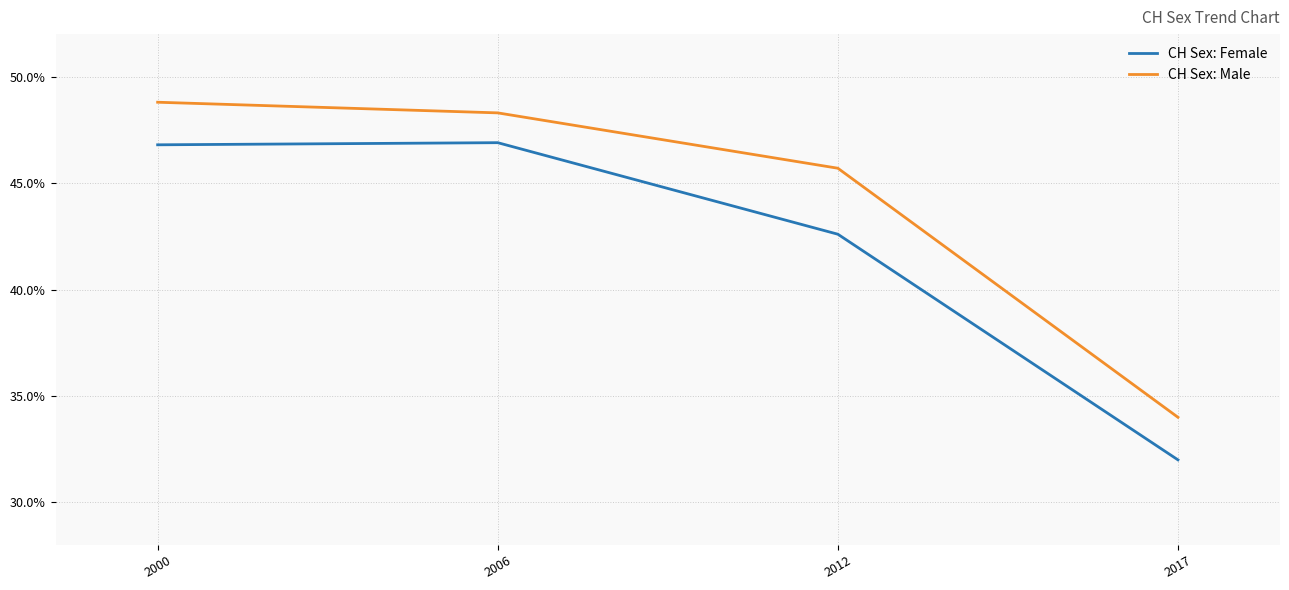

True or false: CH Sex: Female has a value of 46.8 at 2000.

True